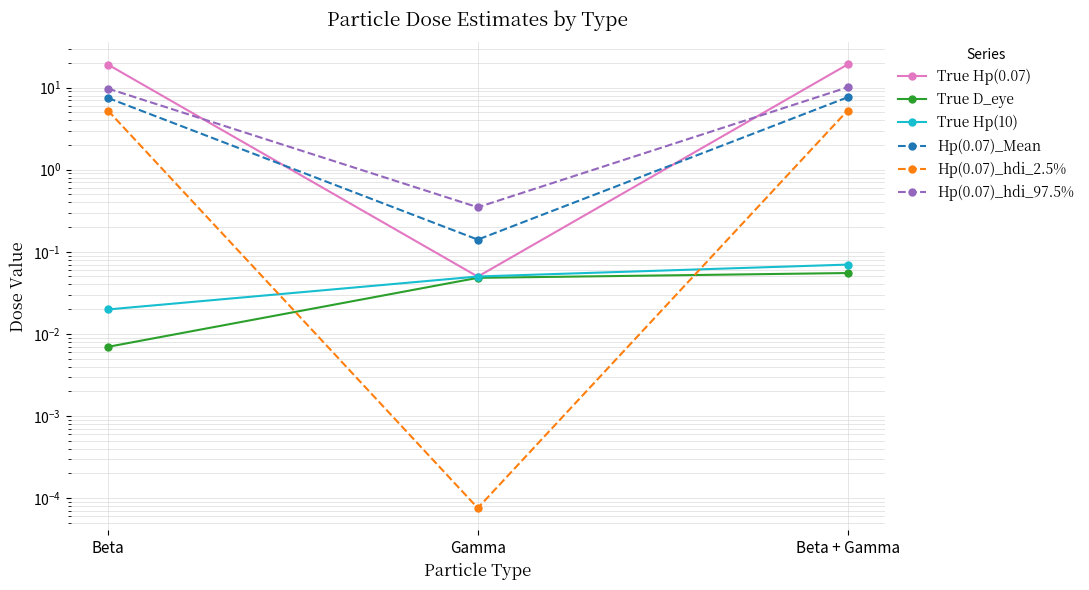

Which has a higher value, Beta or Beta + Gamma?

Beta + Gamma